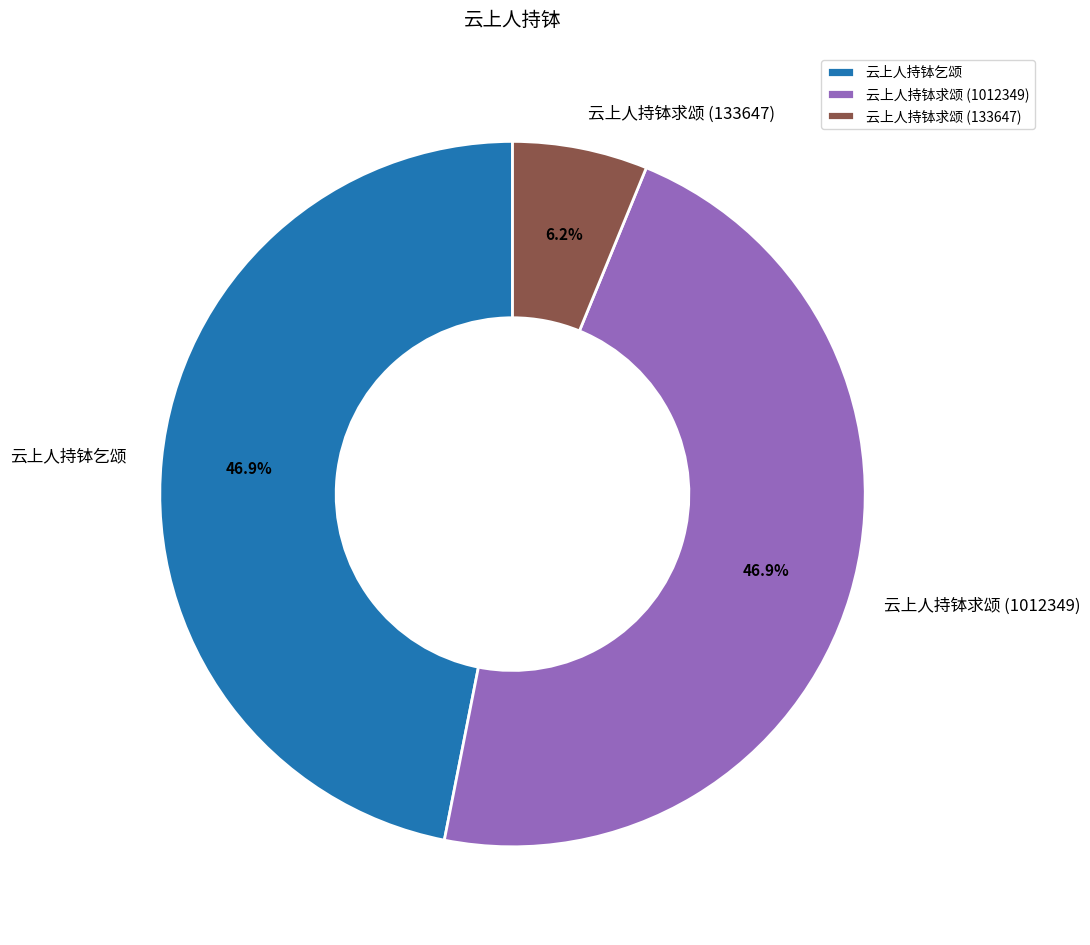

Is there a majority slice in this chart?

No